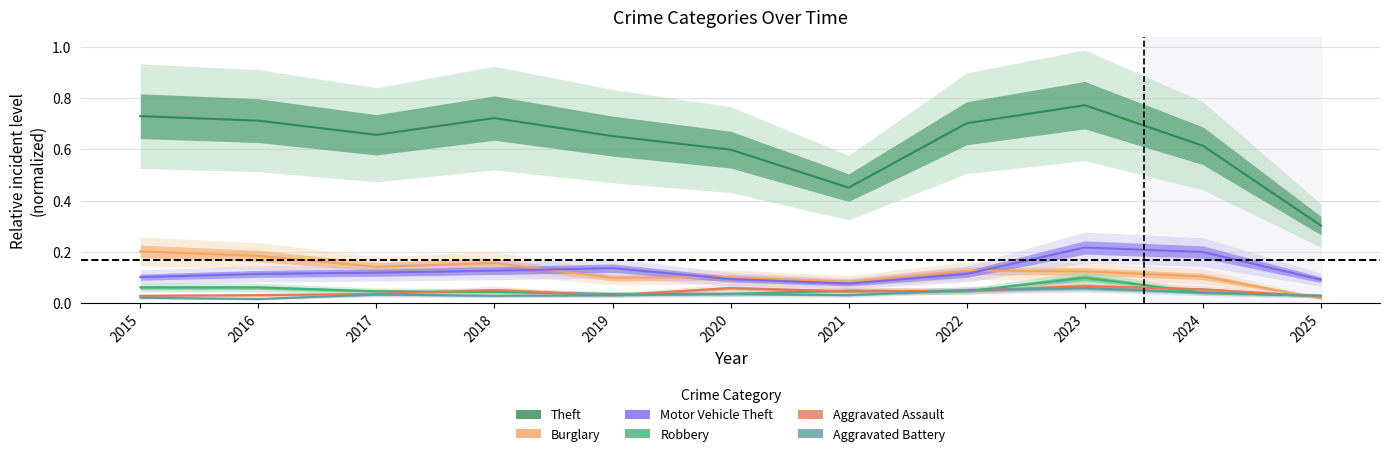

Which series has the widest spread of values?

Theft